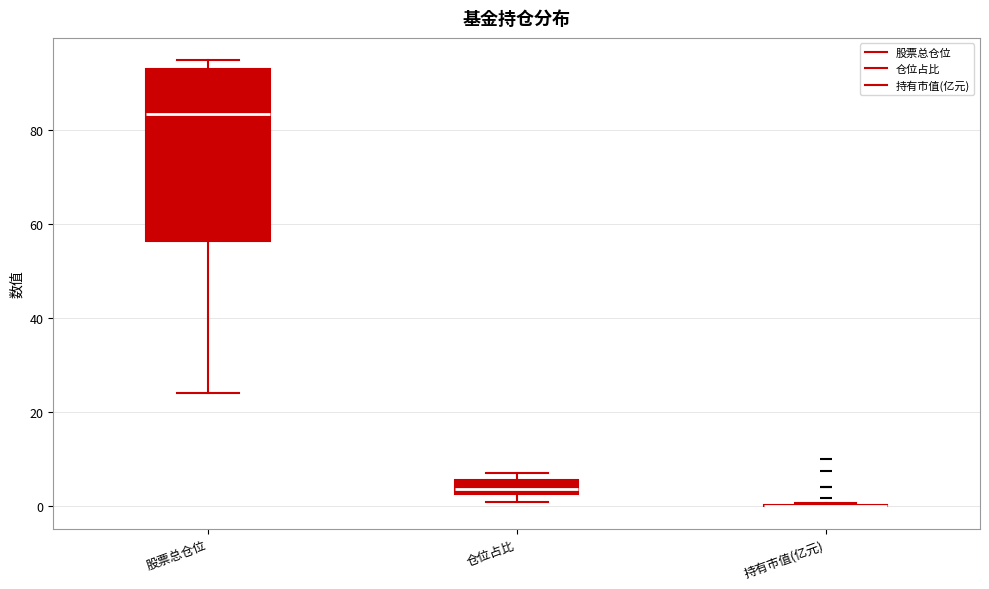

Comparing the boxes themselves (not the whiskers), which one is the tallest?

股票总仓位